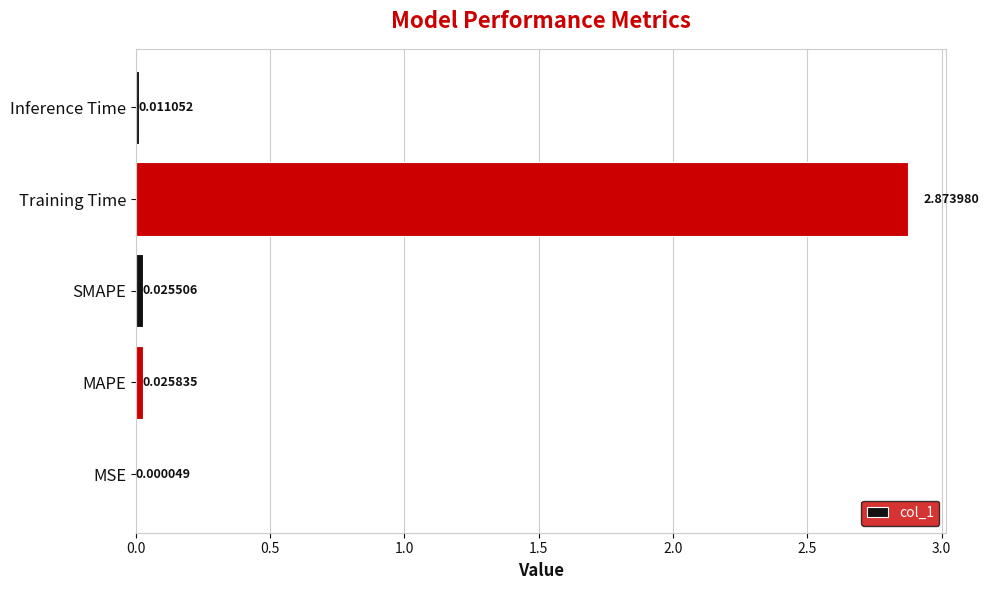

Which label corresponds to the largest value in the chart?

Training Time